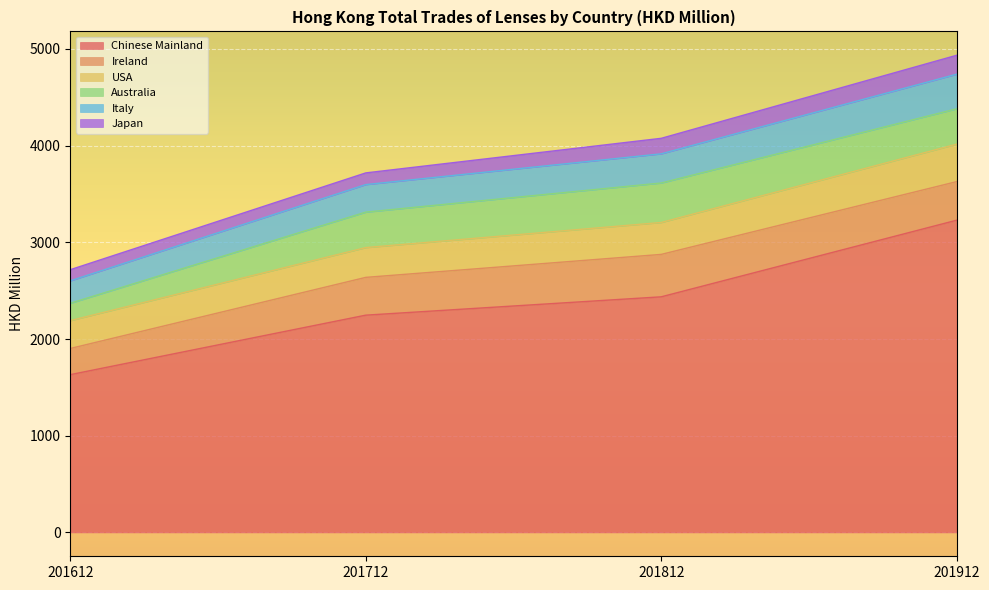

Is the value of USA at 201712 greater than the value of Australia at 201612?

Yes